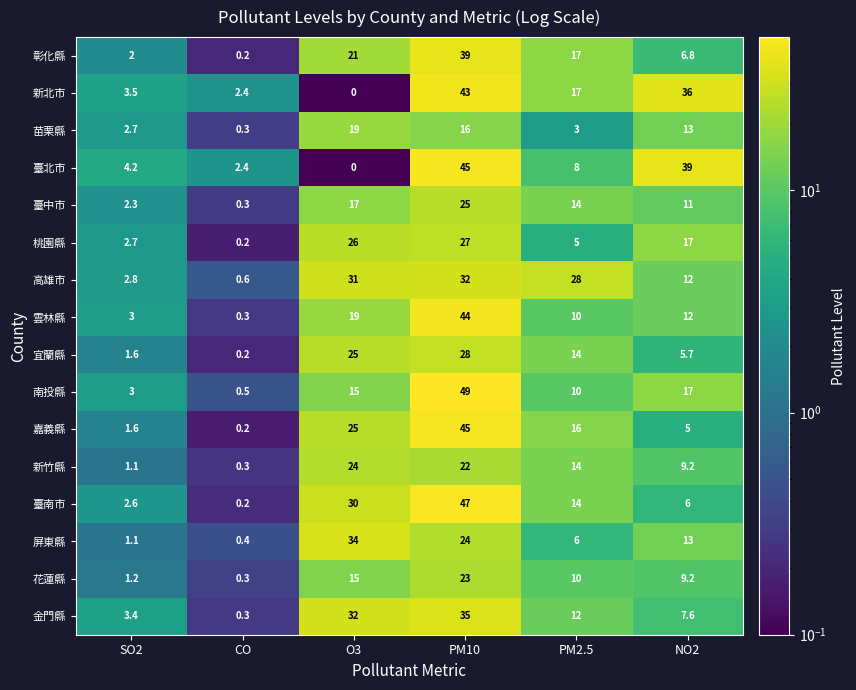

Where does the 臺北市 series first go above 8?

PM10